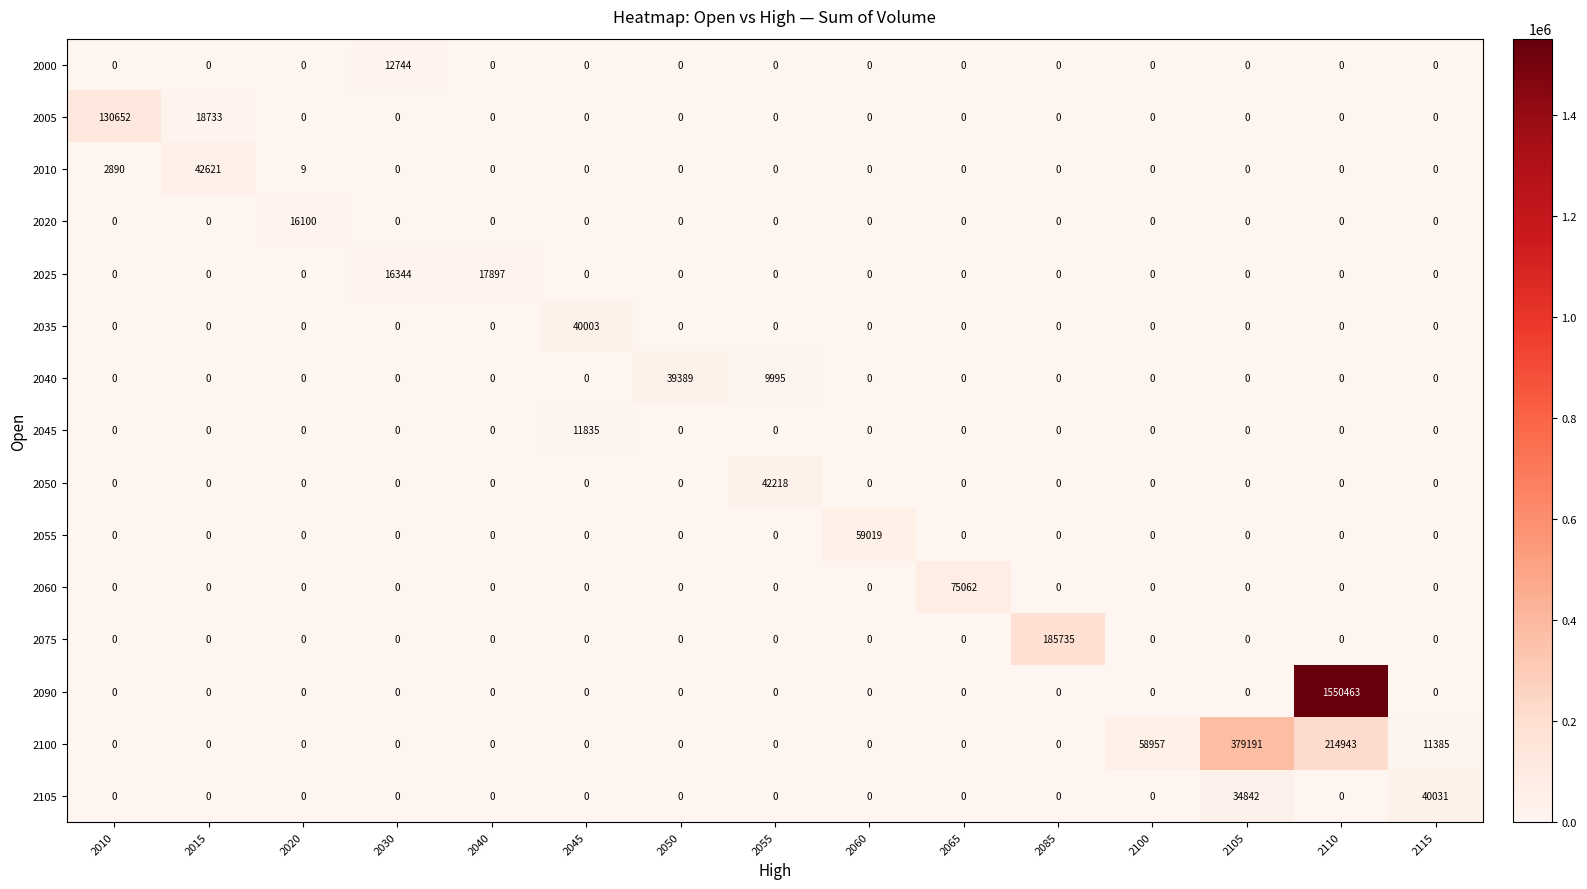

The value of 2000 at 2030 is 12744. True or false?

True